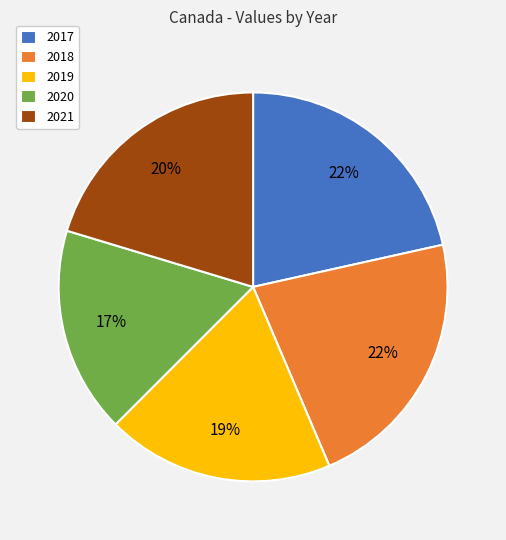

To the nearest percent, what portion does 2021 represent?

20%